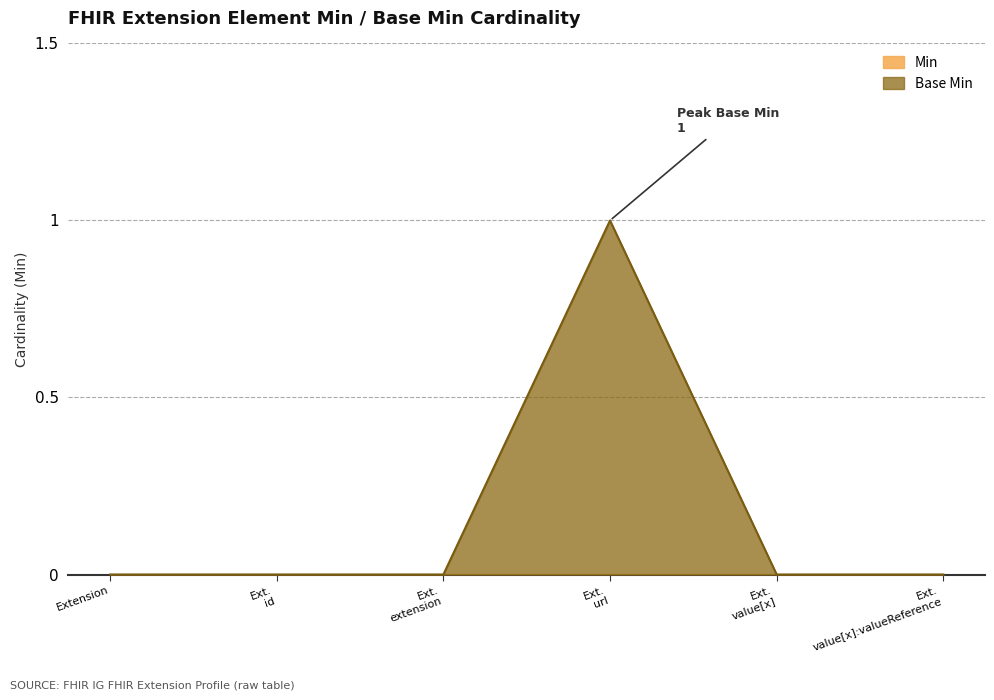

What is the maximum value shown in the chart?

1